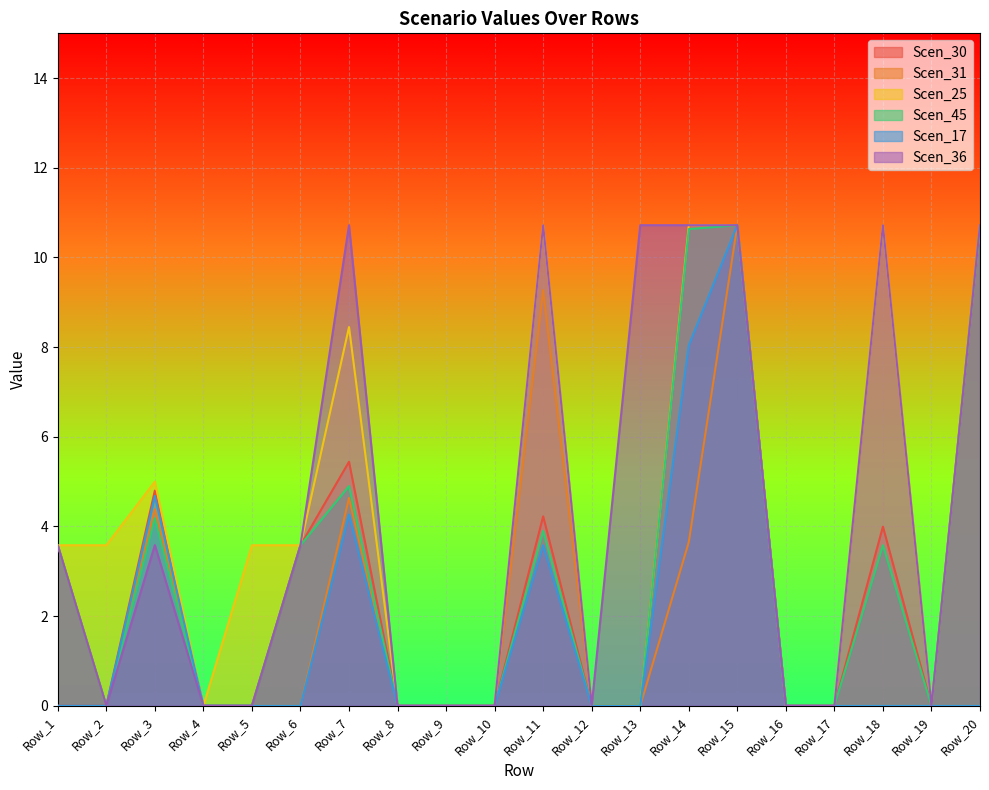

Which series has the widest spread of values?

Scen_30